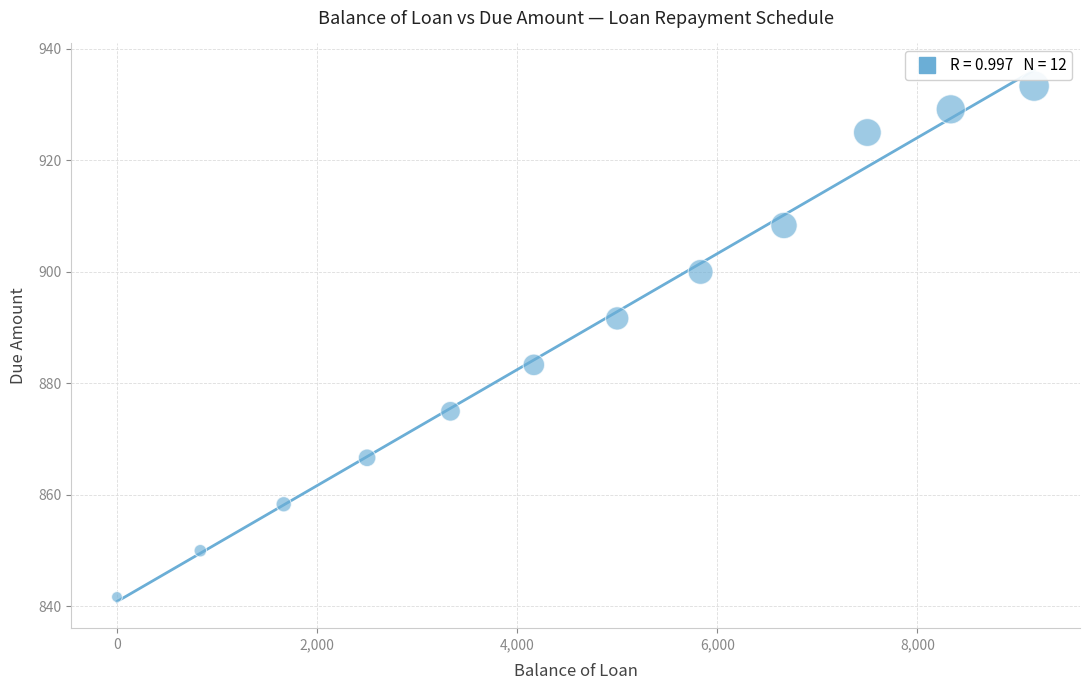

What is the range of X values (max minus min)?

9166.7